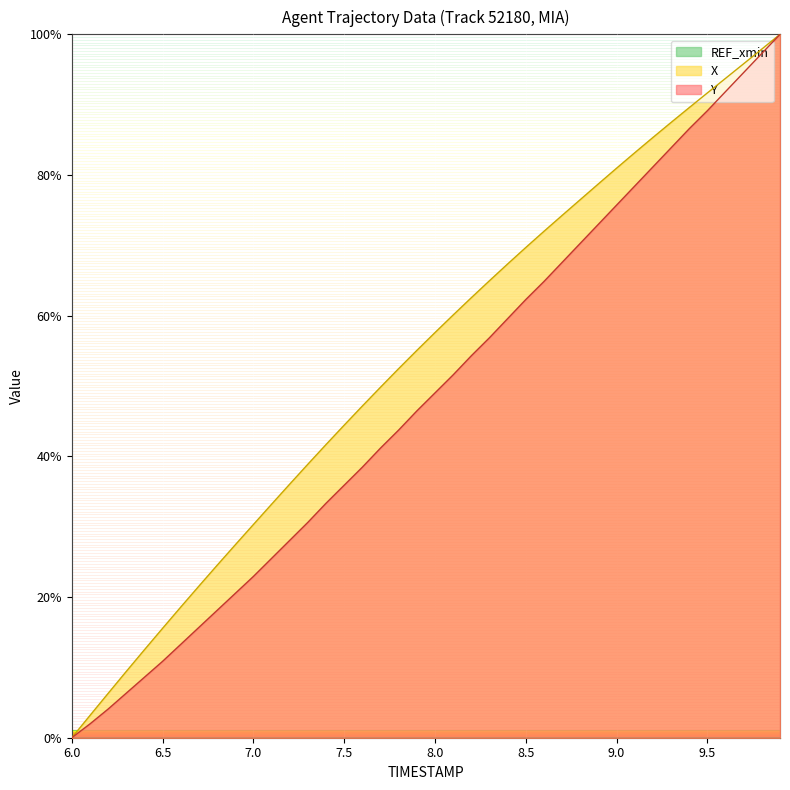

What is the difference between the Y values at 7.8 and 9.1?

34.7